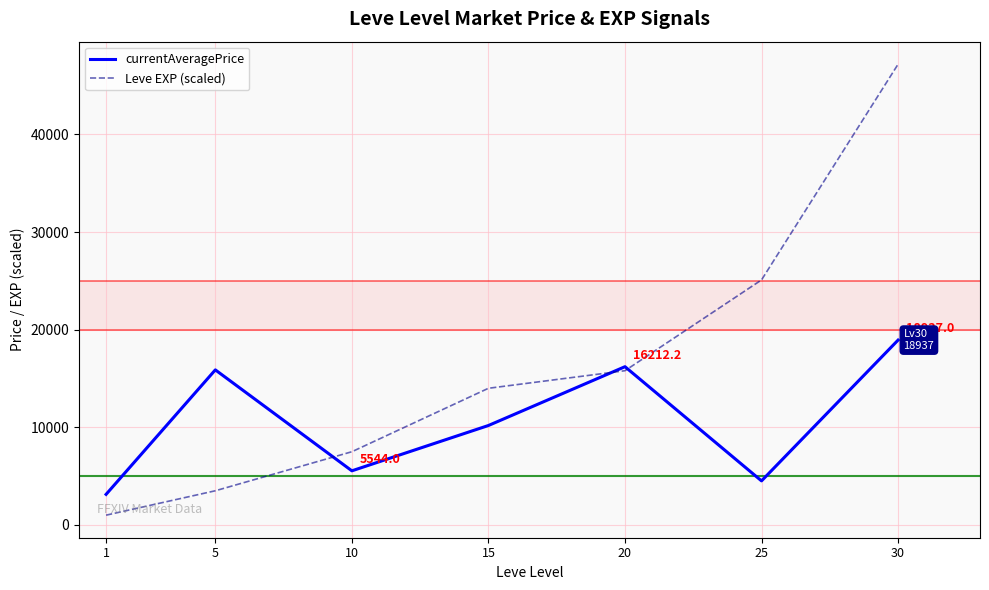

What is the difference between the currentAveragePrice values at 15 and 25?

5674.8